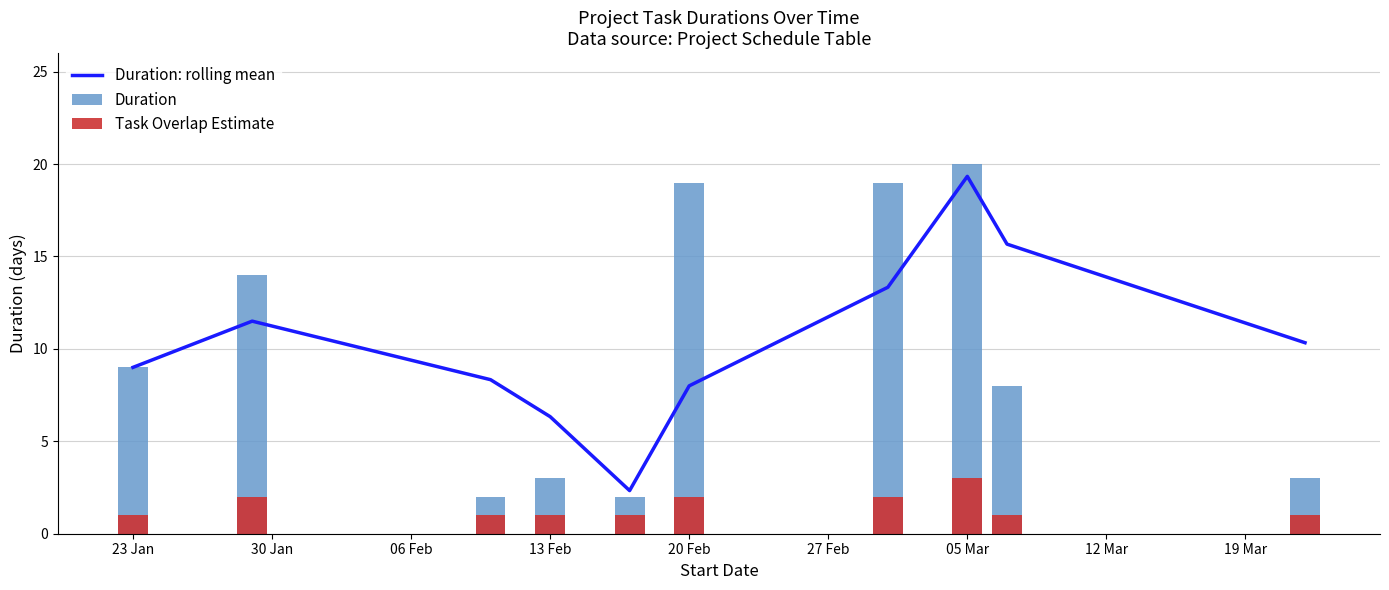

The value of Duration: rolling mean at 13 Feb is 6.3. True or false?

True